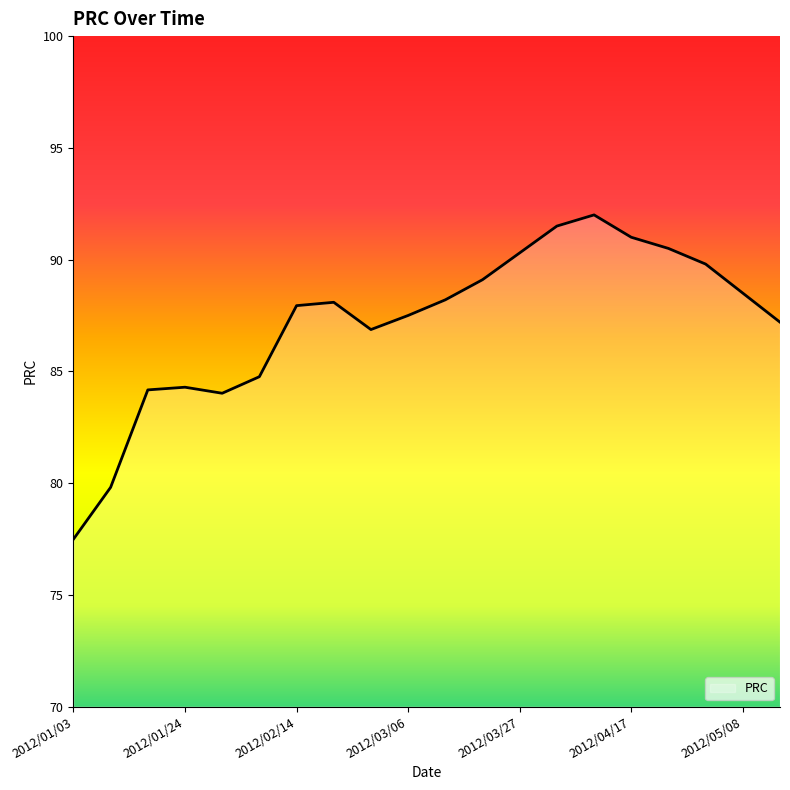

What is the maximum value shown in the chart?

92.0